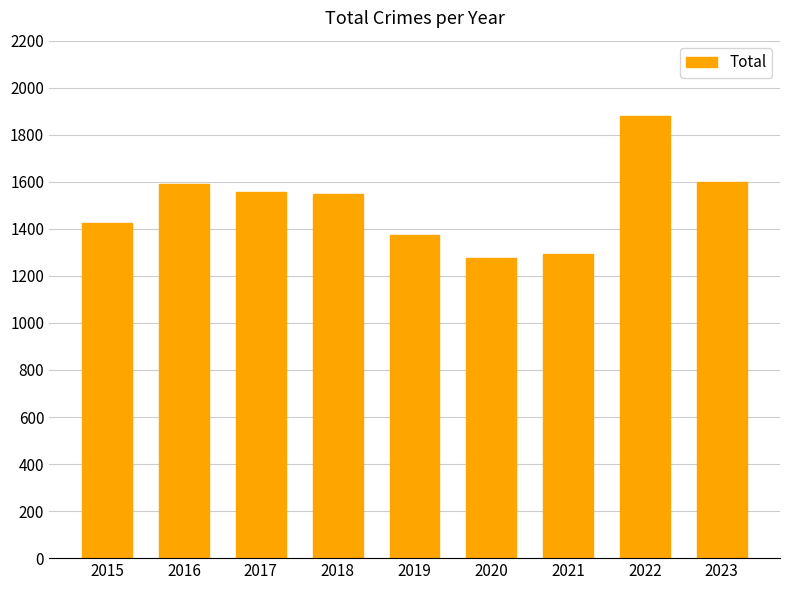

The value at 2021 is 1294. True or false?

True